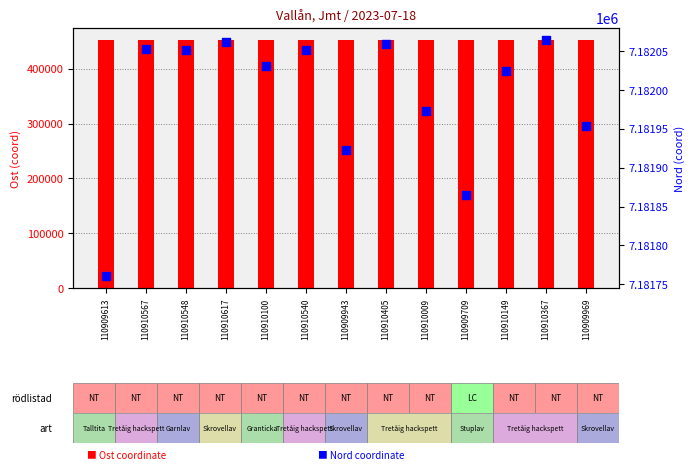

What are all the series names shown in the legend?

Ost coordinate, Nord coordinate